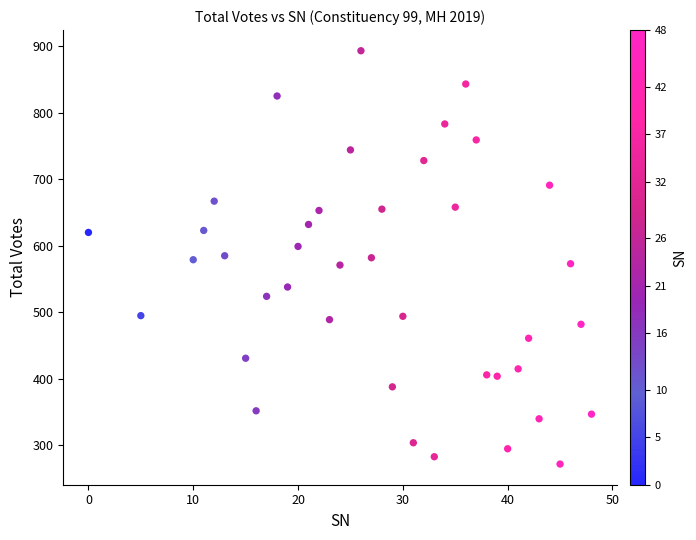

What is the range of Y values (max minus min)?

621